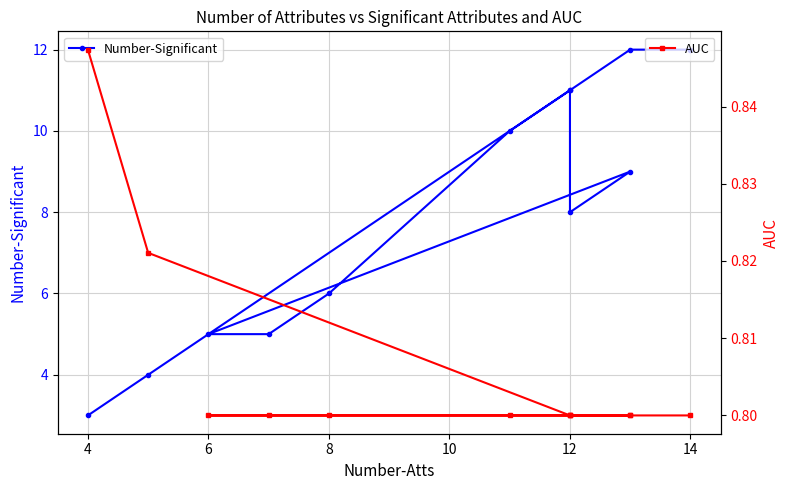

True or false: AUC has more than 1 interior local peaks.

False